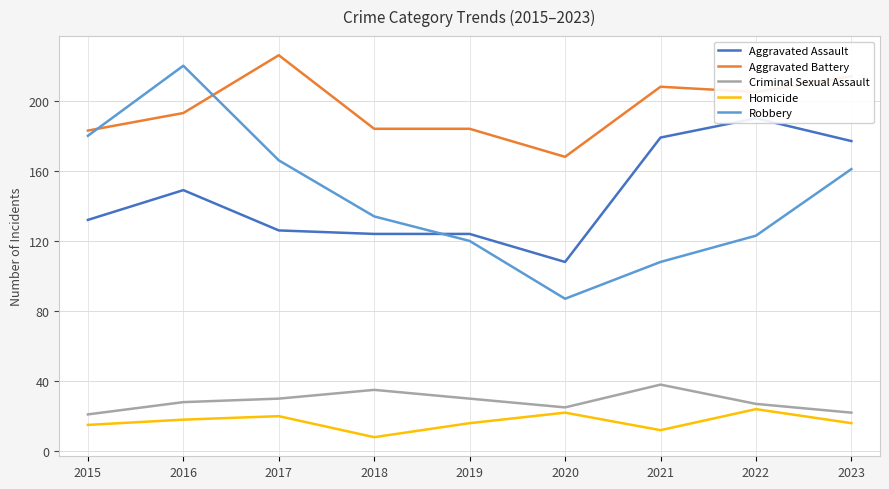

Where is Aggravated Assault nearest to the value 149?

2016